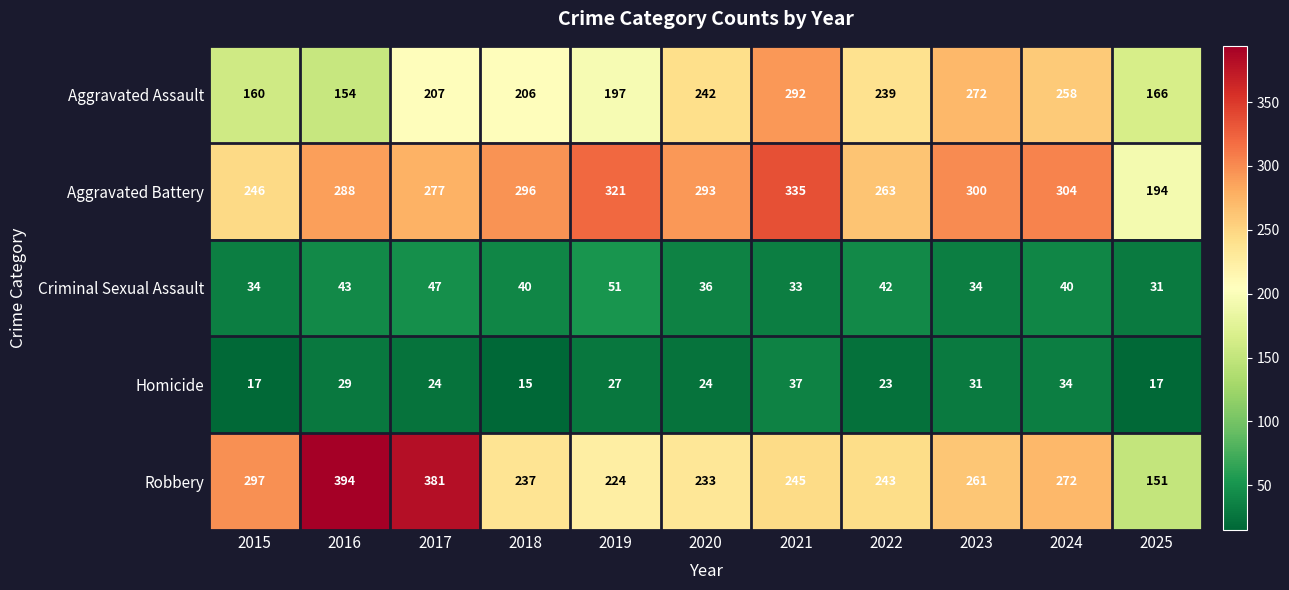

Is it true that Aggravated Battery equals 335 at 2021?

True